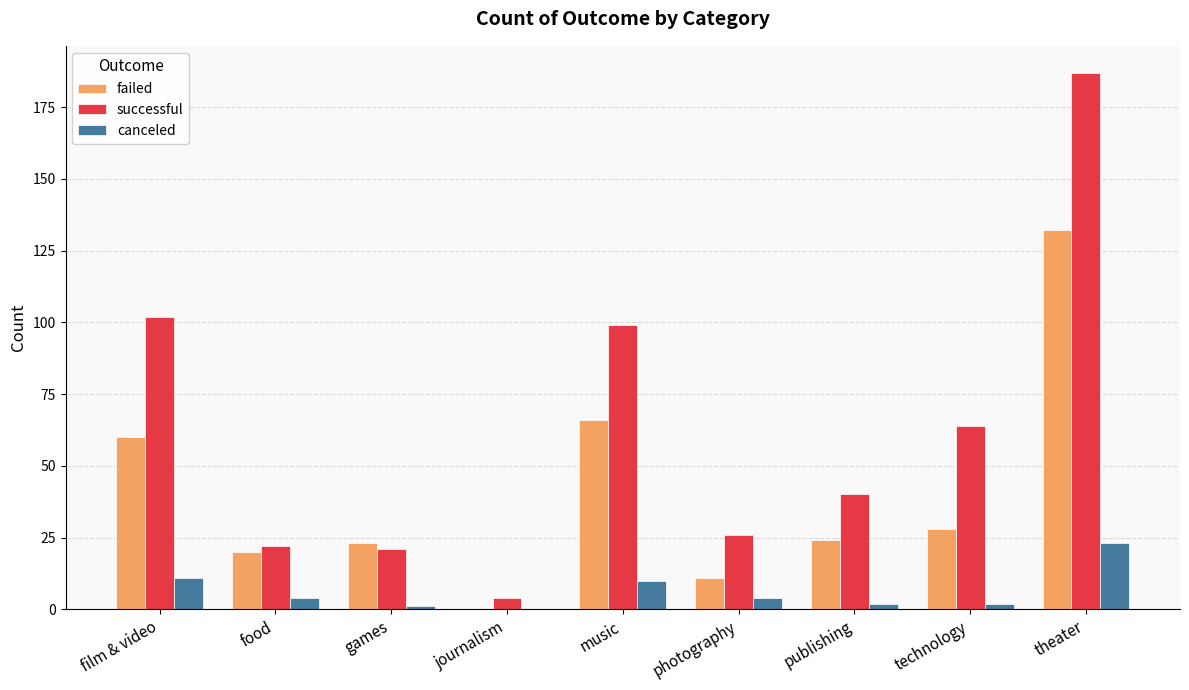

What is the total value across all series at photography?

41